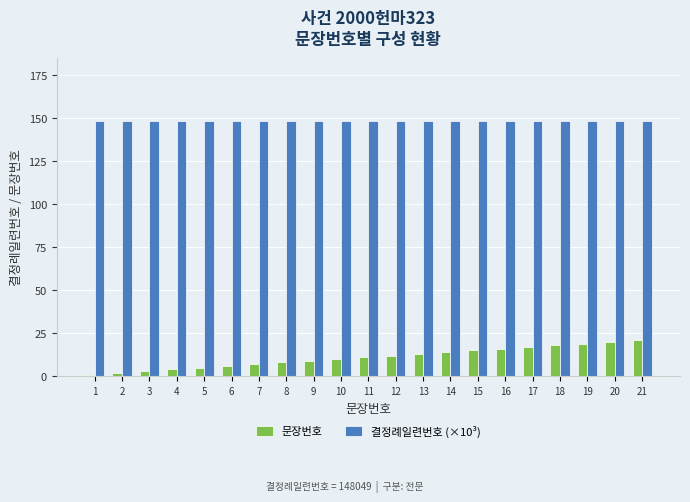

Between 4 and 21, which series saw the biggest shift?

문장번호